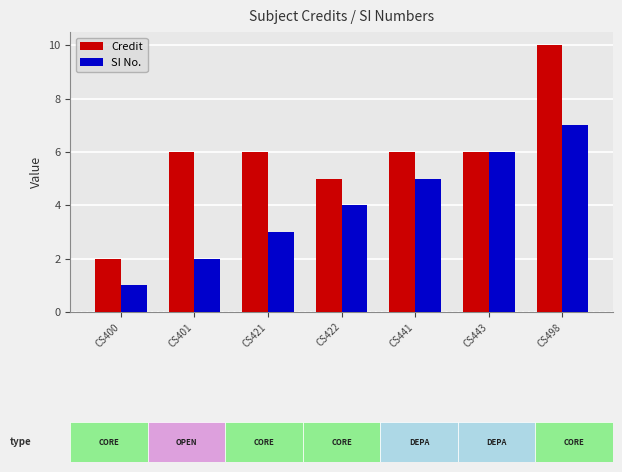

What is the sum of all SI No. values?

28